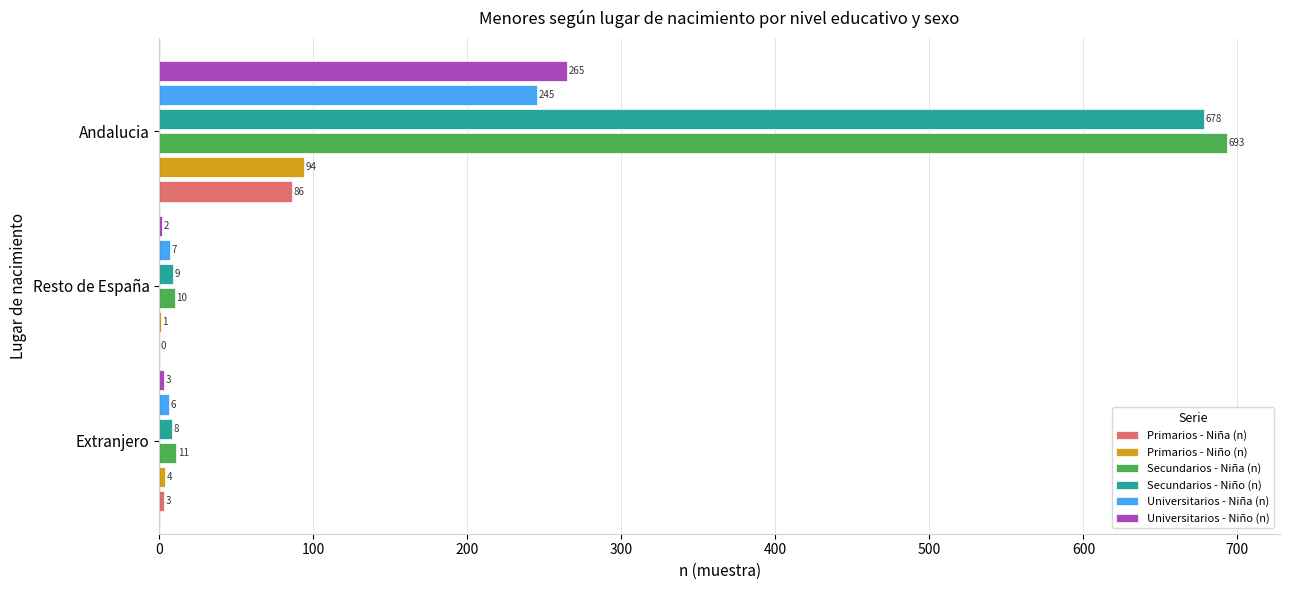

Where is Primarios - Niño (n) nearest to the value 47?

Extranjero